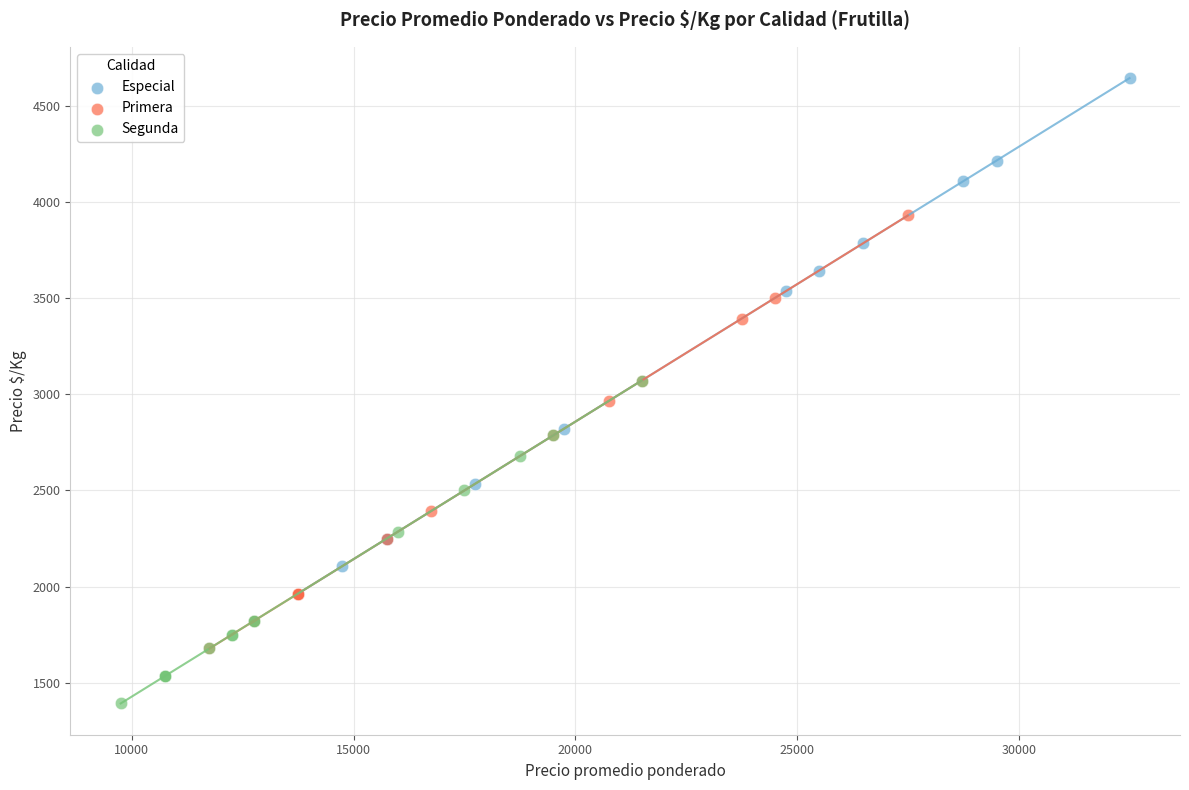

Which series contains the highest Y value?

Especial